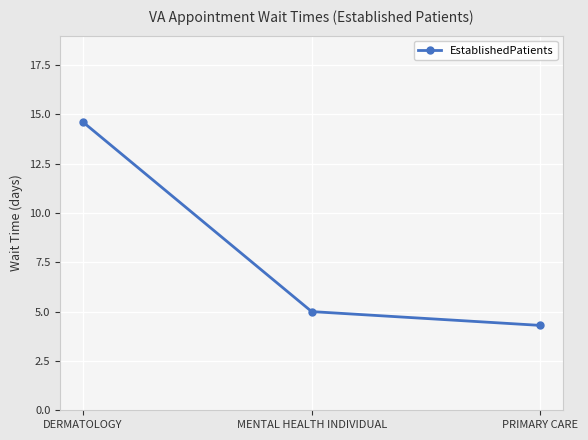

At which category does the chart reach its peak across all series?

DERMATOLOGY